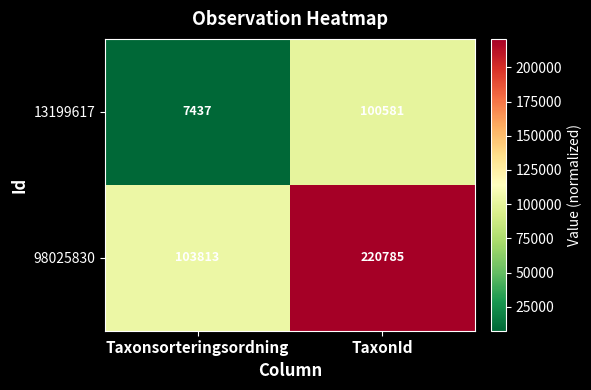

At which label is 13199617 closest to 54009?

Taxonsorteringsordning